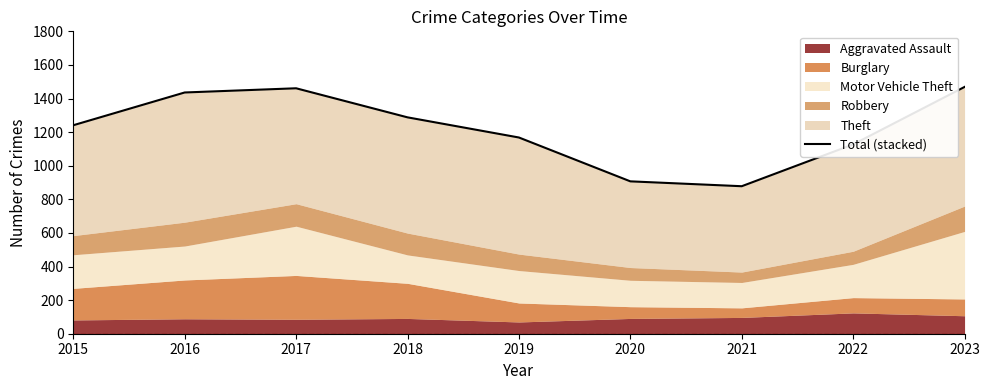

Reading right to left, extract all data points from this chart.

2023=1469	2022=1127	2021=878	2020=907	2019=1168	2018=1288	2017=1461	2016=1436	2015=1241